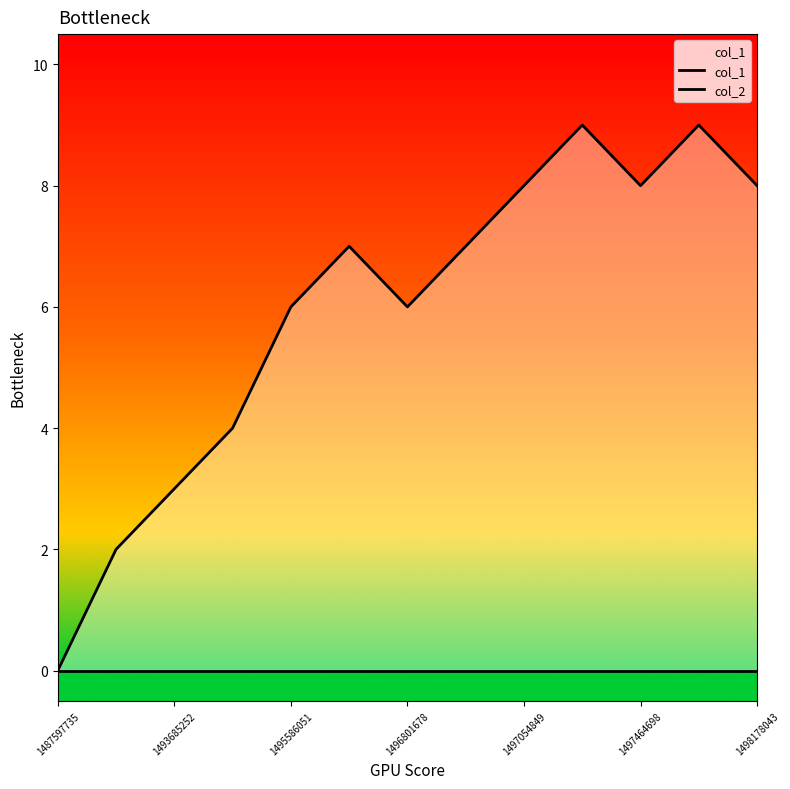

True or false: col_2 has more than 2 interior local peaks.

False